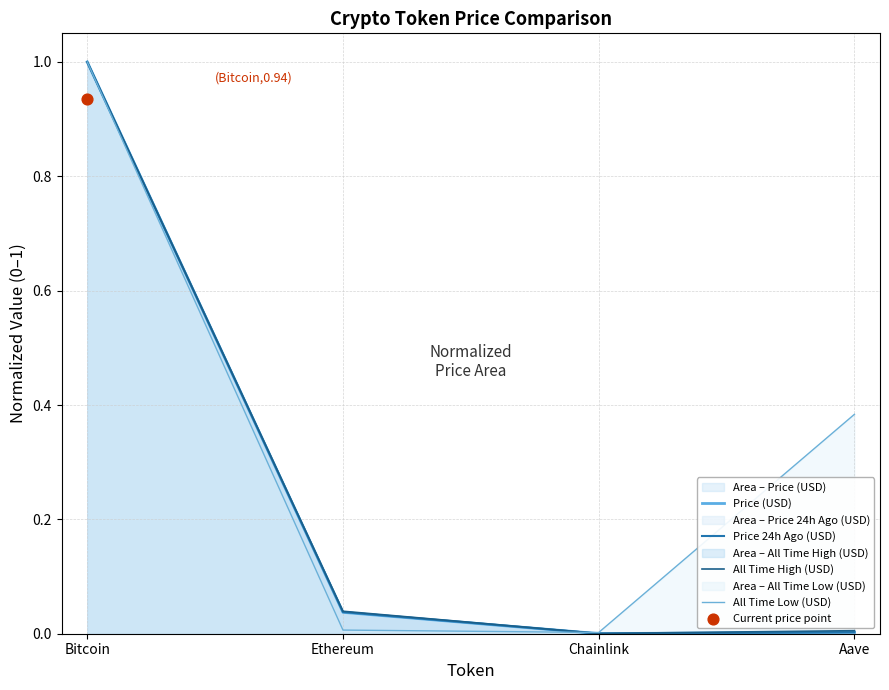

Which series has the widest spread of Y values?

Price 24h Ago (USD)